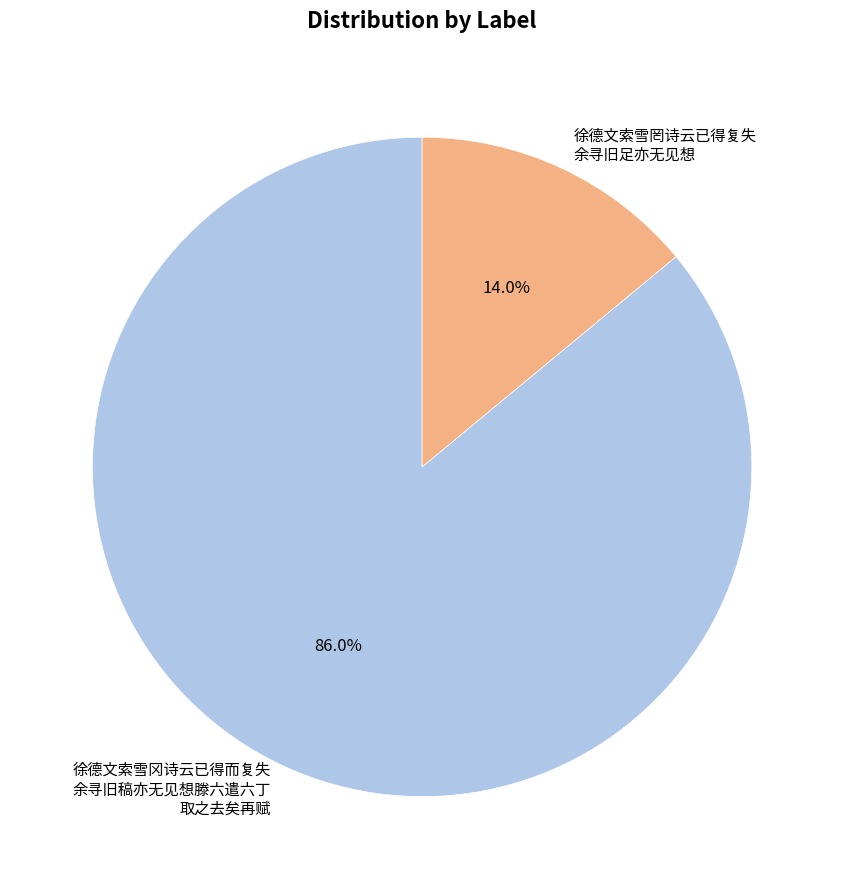

Does any single category account for the majority?

Yes